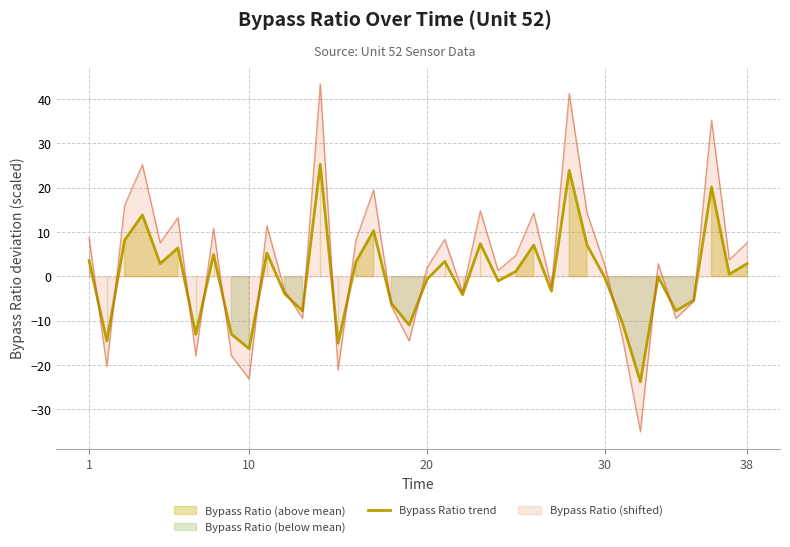

What is the lowest value of the Bypass Ratio (shifted) series?

-35.0